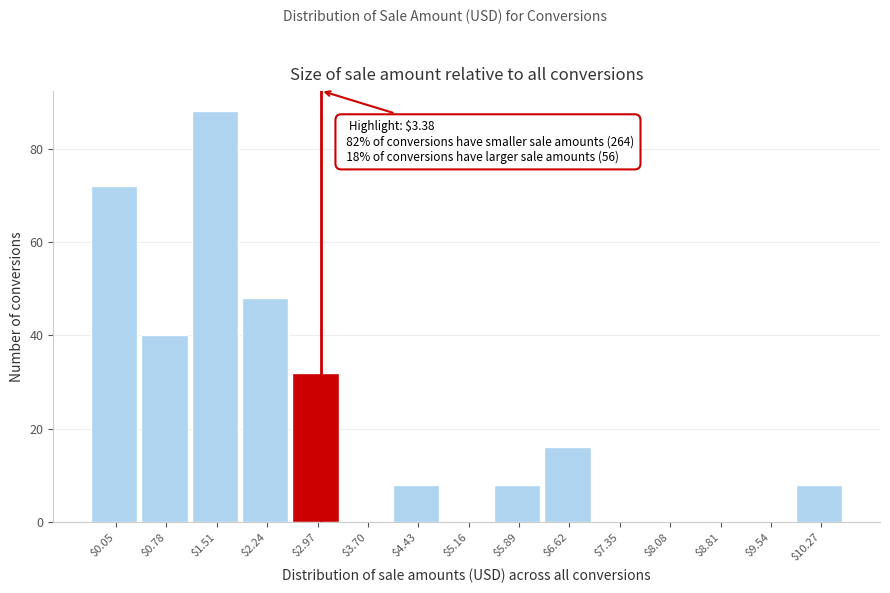

What is the sum of all values?

320